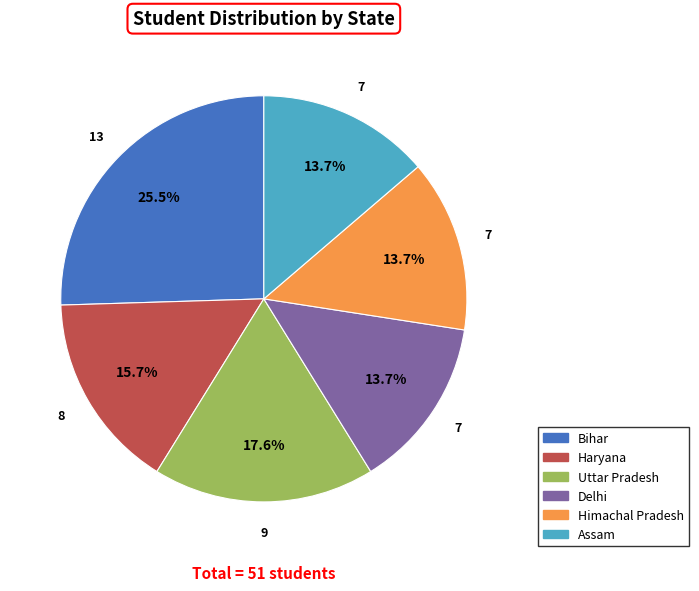

Is there any slice that represents more than half of the pie?

No